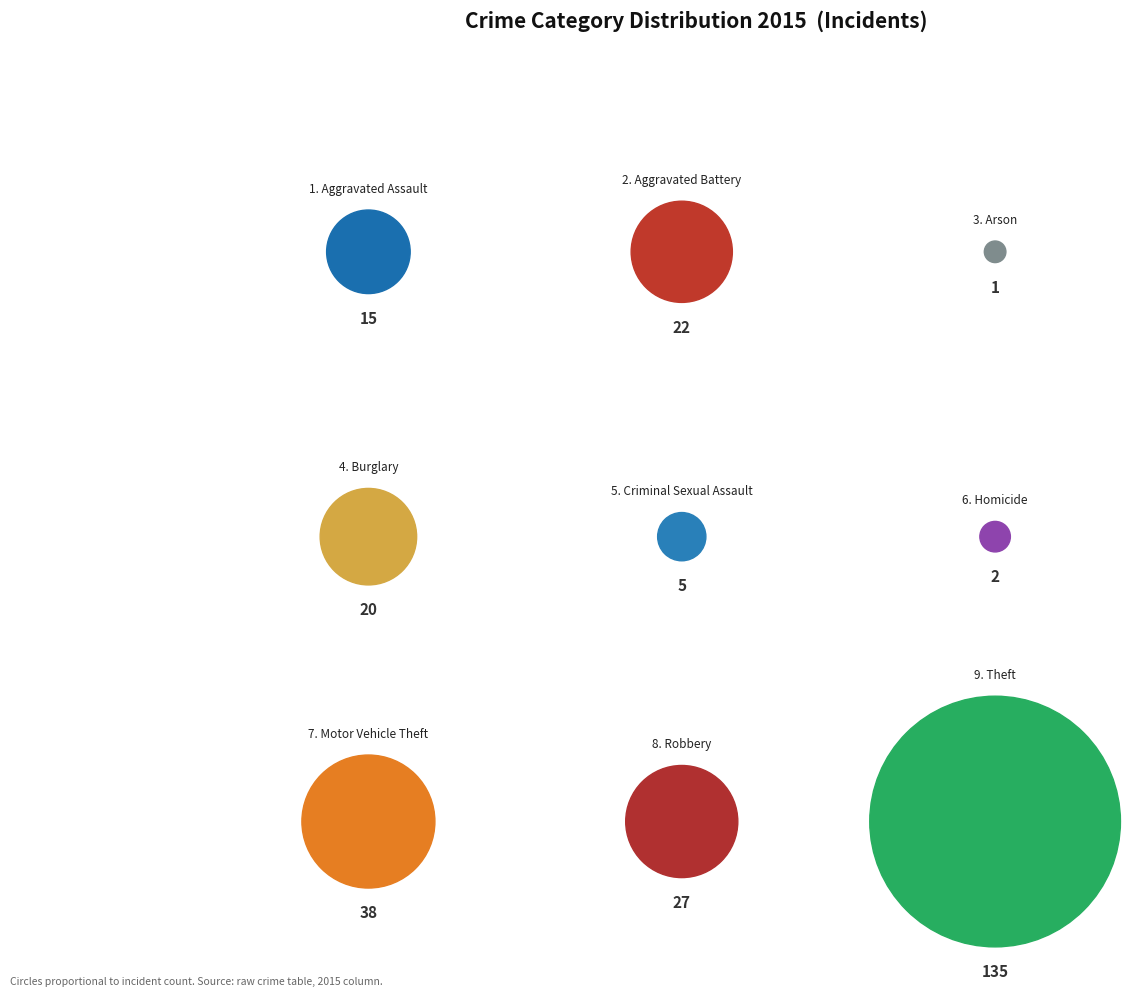

The Homicide slice represents 6% of the pie. True or false?

False